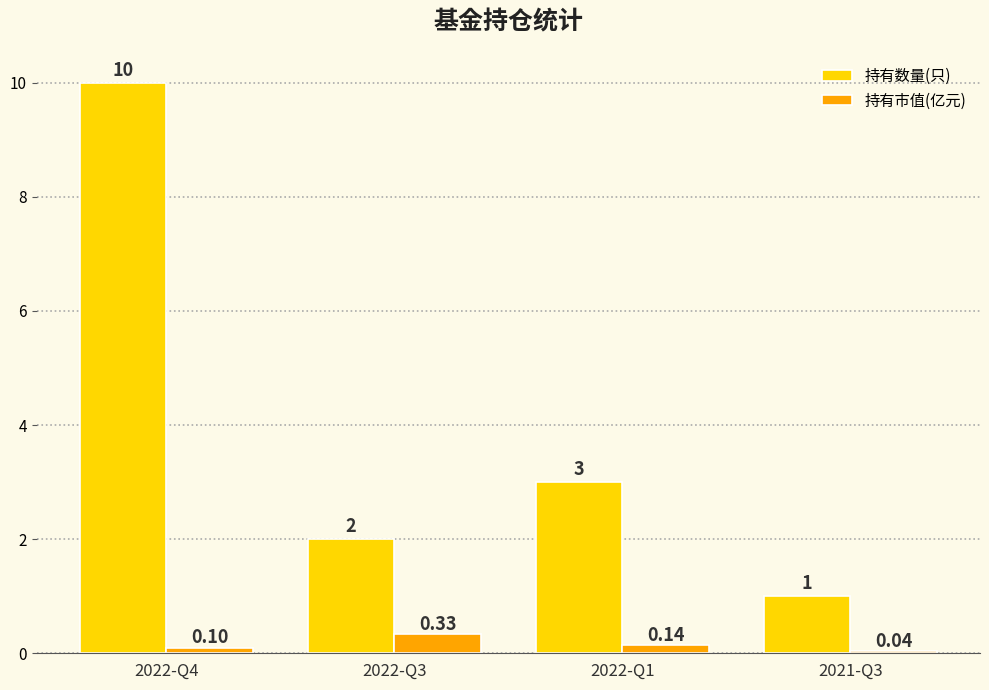

What is the sum of the 持有市值(亿元) values at 2022-Q3 and 2021-Q3?

0.4